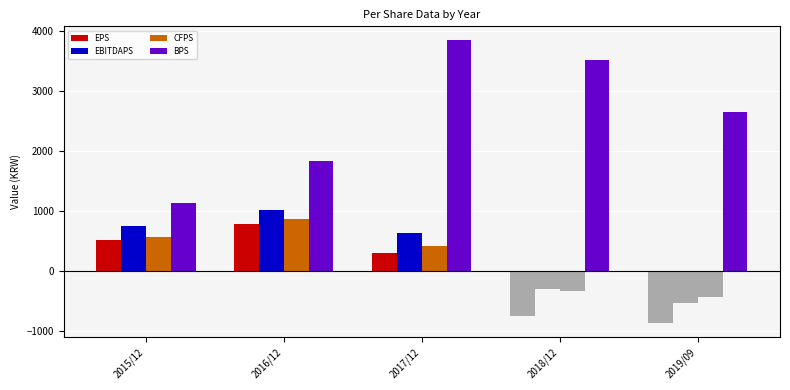

Does the chart contain any negative values?

Yes